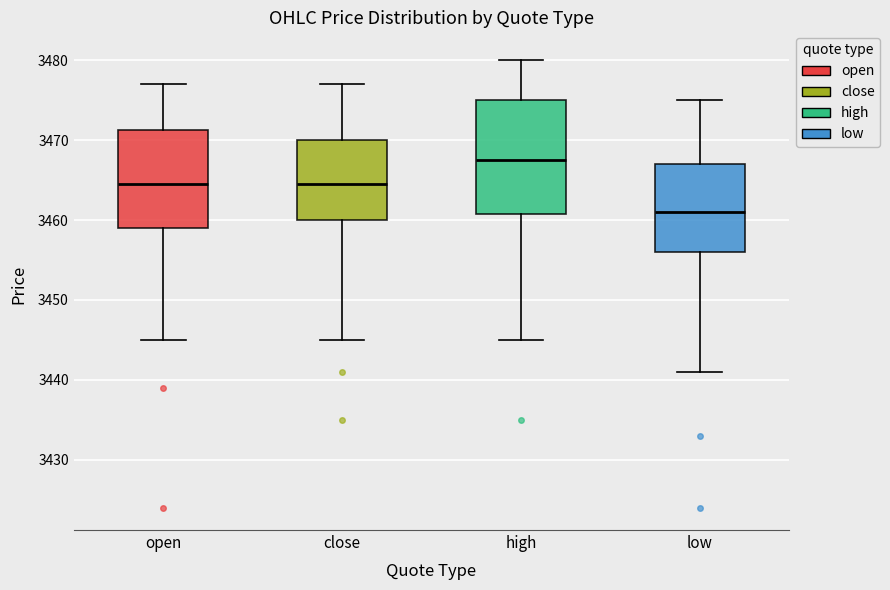

Reading left to right, read every box against the y-axis: the position of its median line, the range the box covers, and the ends of its whiskers. The values are not printed on the chart, so give them approximately, as read against the axis.

open: median 3465, box 3459 to 3471, whiskers 3445 to 3477
close: median 3465, box 3460 to 3470, whiskers 3445 to 3477
high: median 3468, box 3461 to 3475, whiskers 3445 to 3480
low: median 3461, box 3456 to 3467, whiskers 3441 to 3475